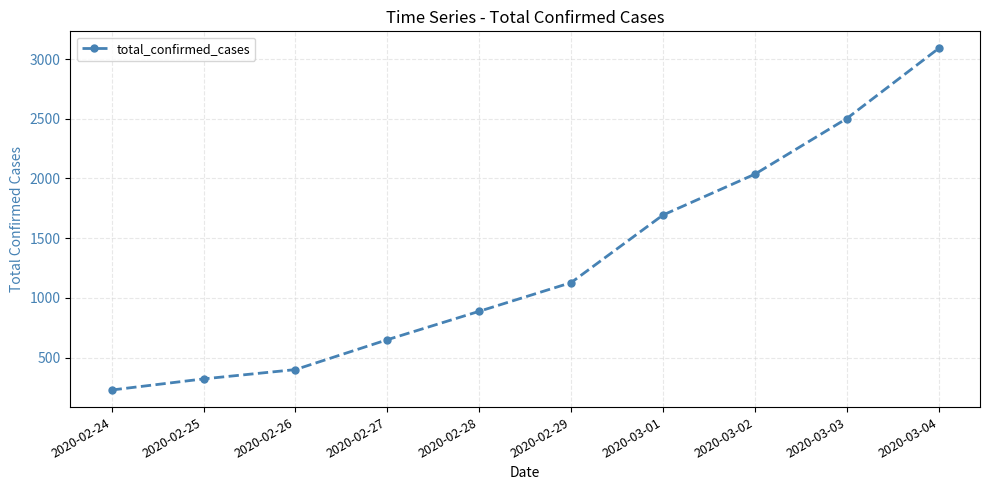

How many lines are shown in the chart?

1